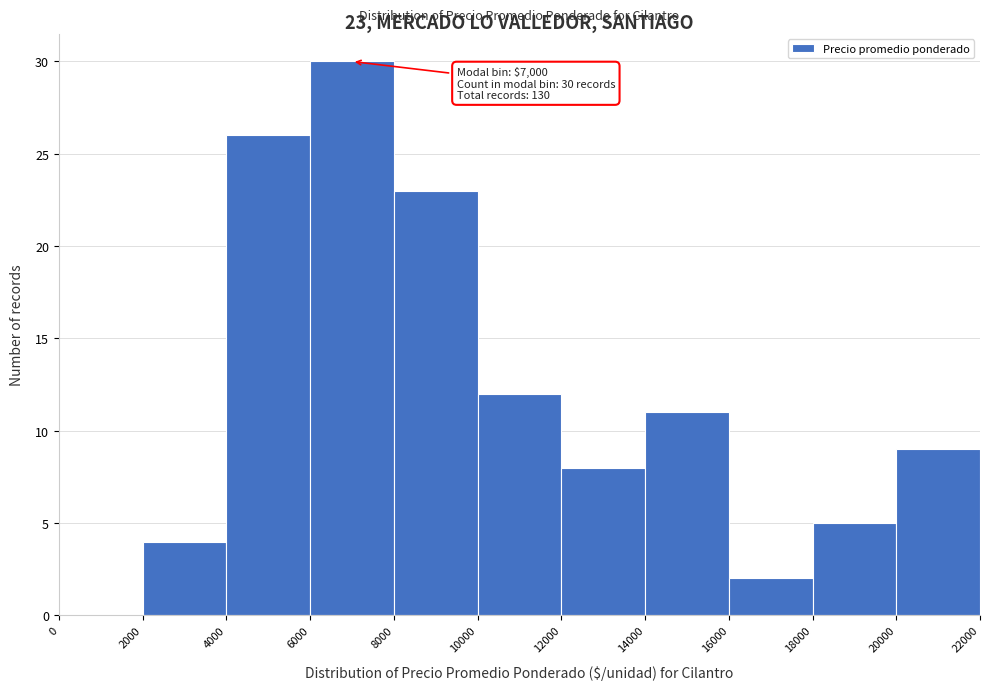

Which range on the x-axis has the tallest bar?

6000 to 8000